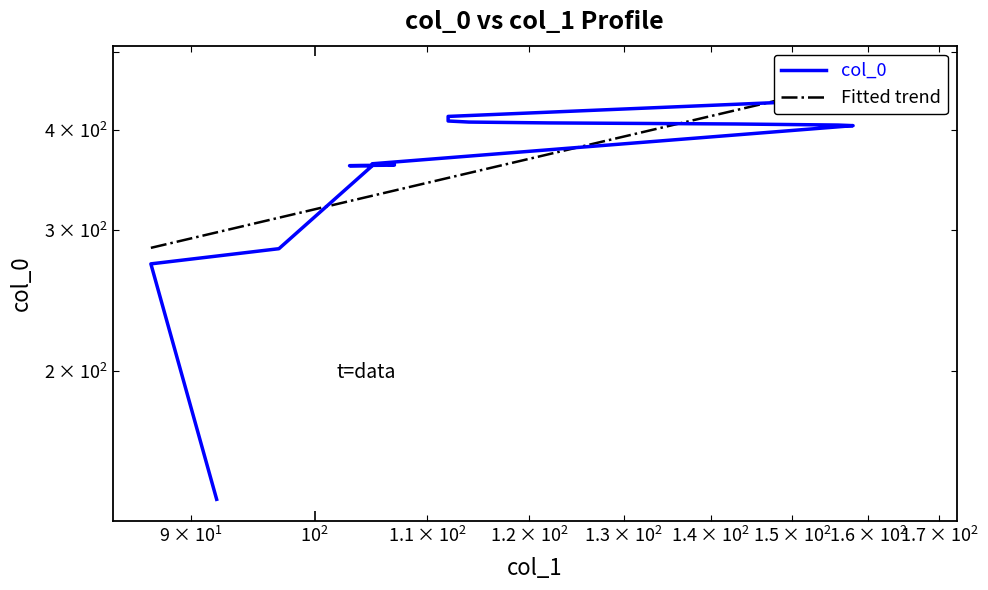

What is the difference between the second highest and minimum values?

305.1